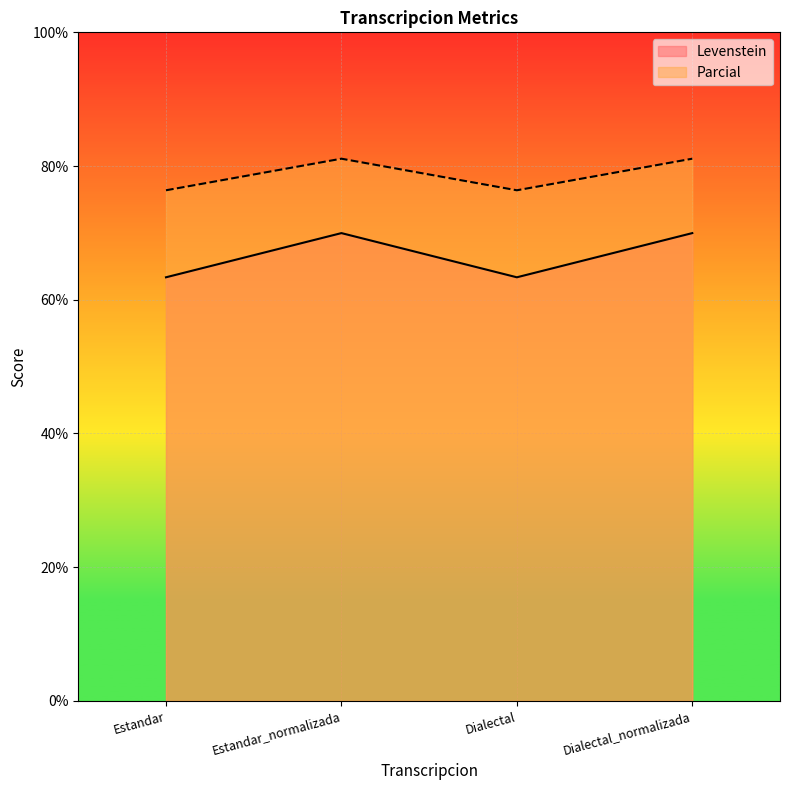

The Levenstein series shows 128.4 at Estandar. True or false?

False